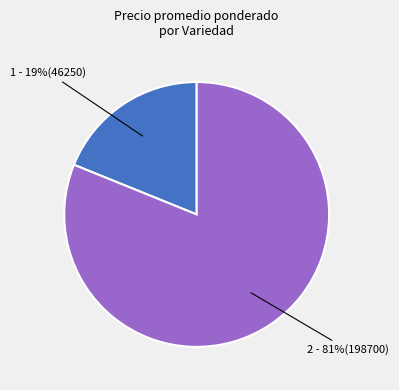

How many slices are in this pie chart?

2